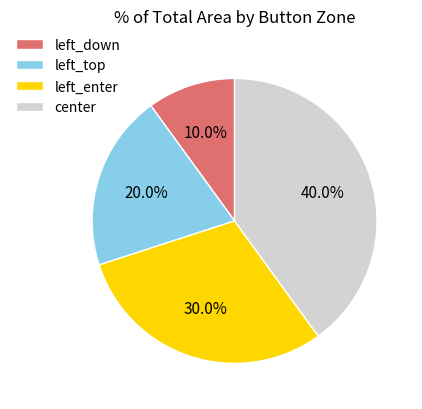

How many slices are in this pie chart?

4